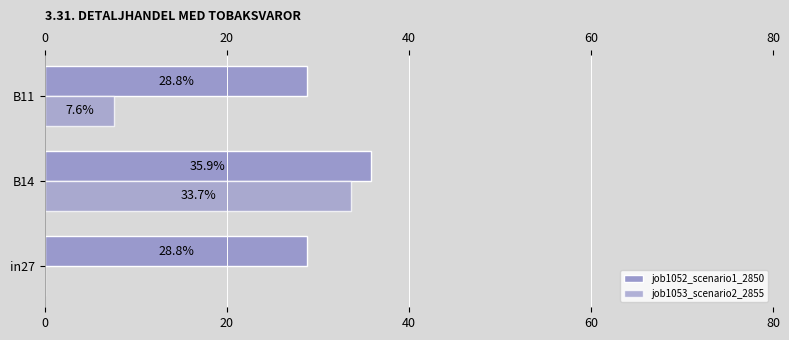

Does the chart contain stacked bars?

No